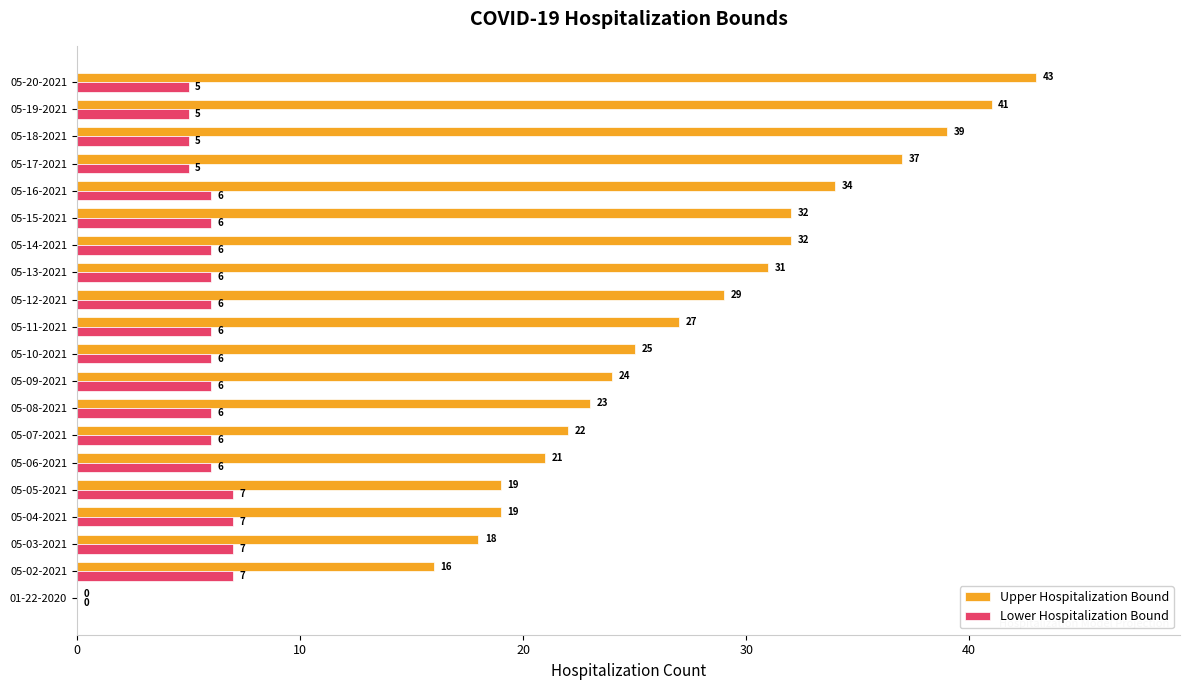

Is the value of Upper Hospitalization Bound at 01-22-2020 greater than the value of Lower Hospitalization Bound at 05-03-2021?

No